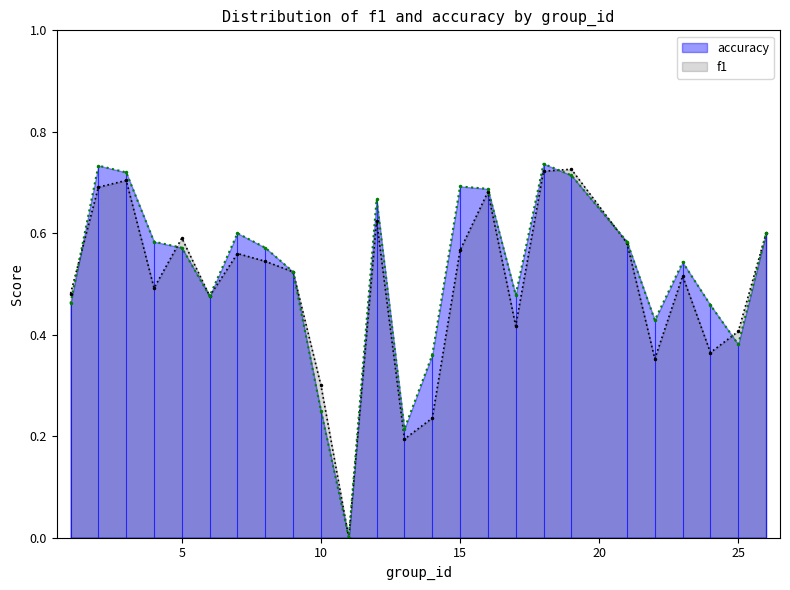

What are all the series names shown in the legend?

accuracy, f1